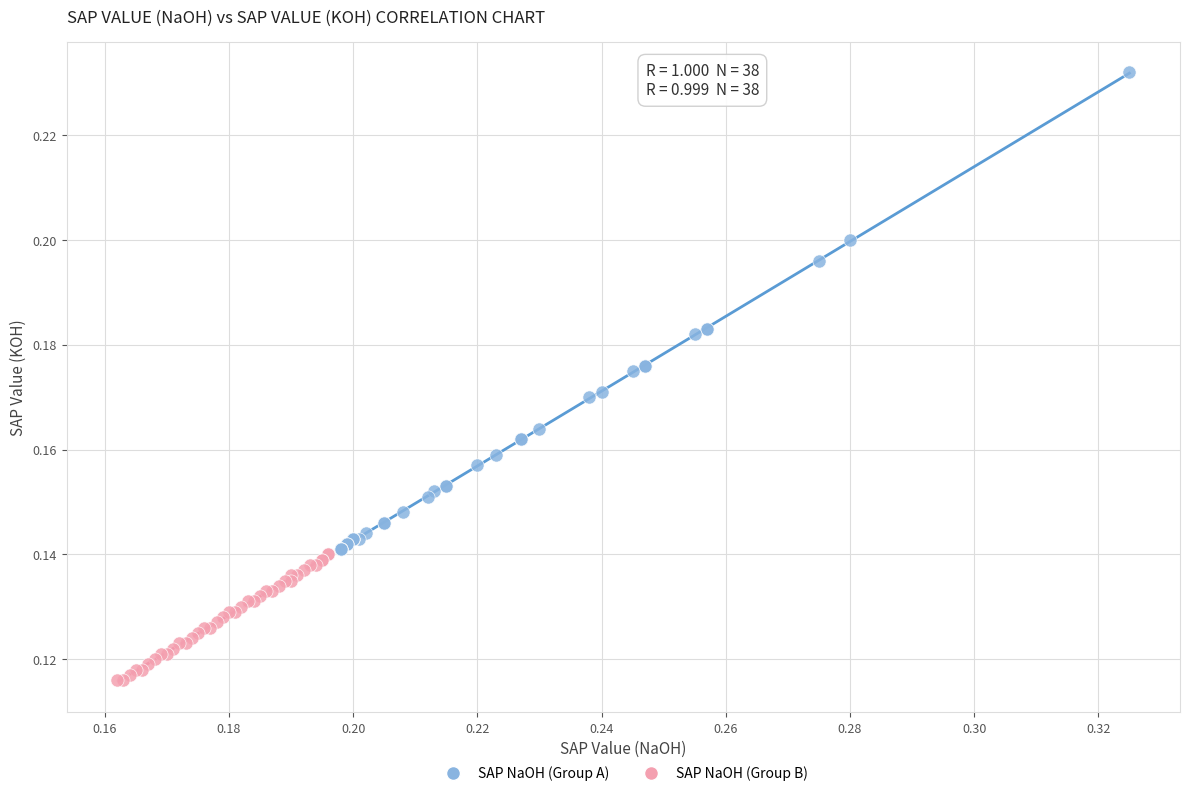

Which series contains the lowest Y value?

SAP NaOH (Group B)